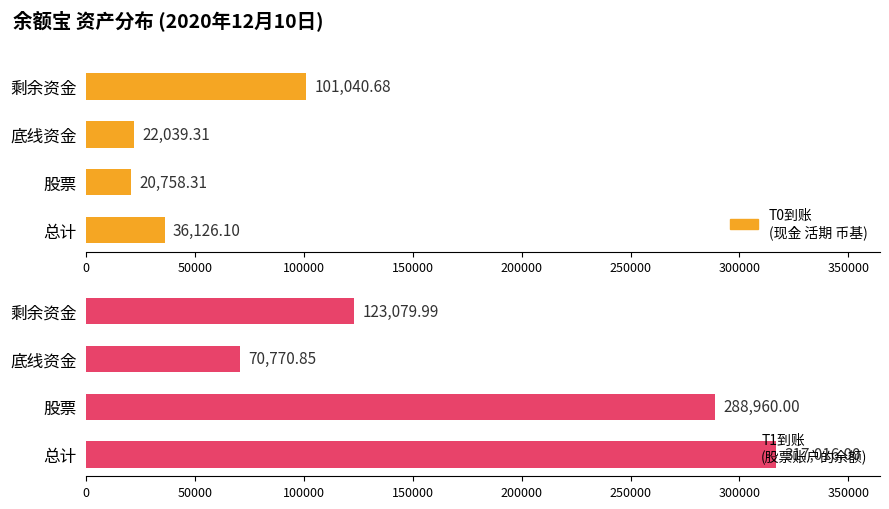

True or false: T0到账
(现金 活期 币基) has a value of 101040.7 at 剩余资金.

True